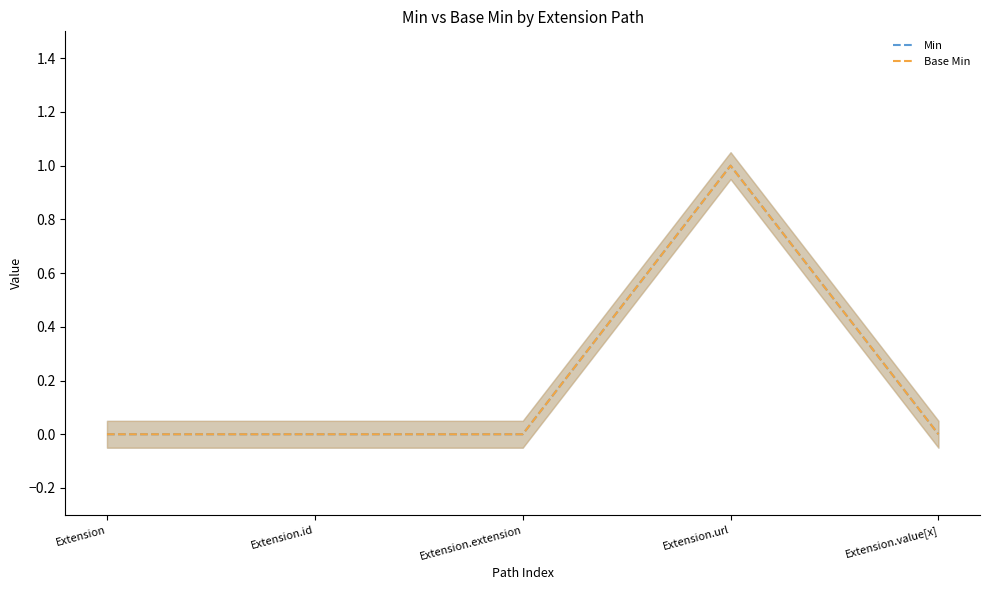

At which category is the sum across all series the highest?

Extension.url